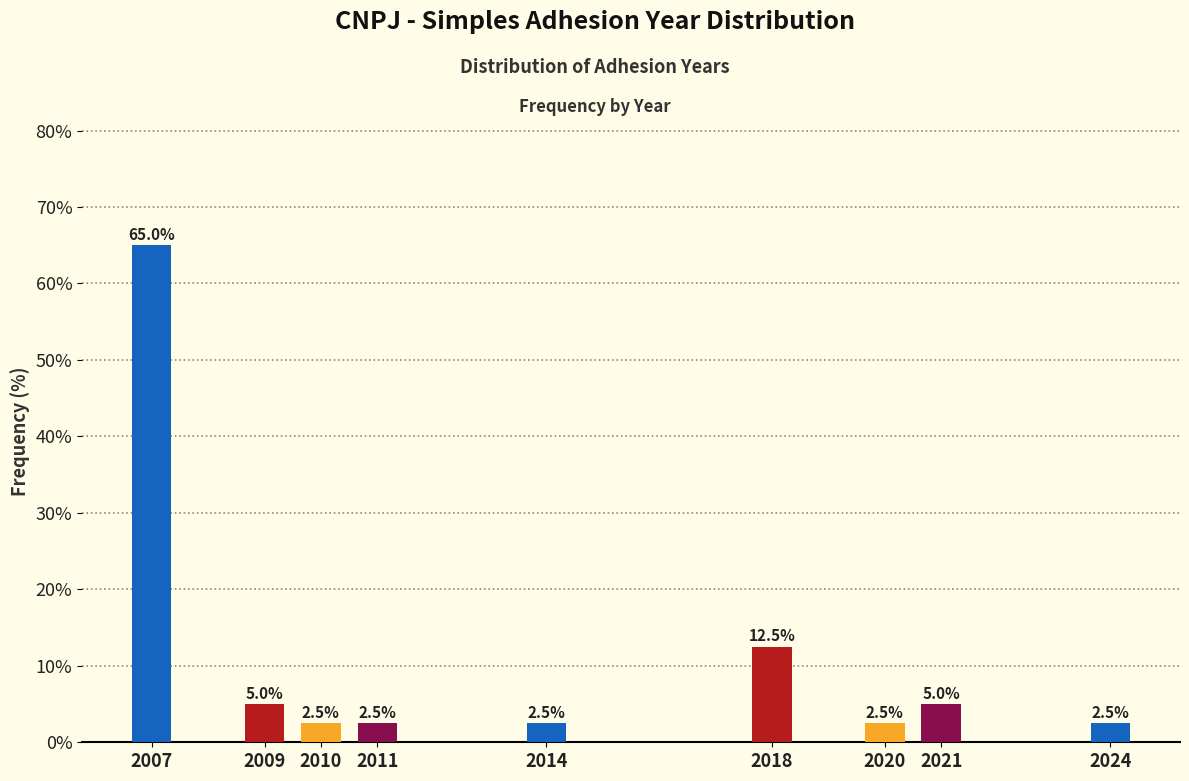

Reading left to right, what are all the values shown in this chart?

2007=65.0	2009=5.0	2010=2.5	2011=2.5	2014=2.5	2018=12.5	2020=2.5	2021=5.0	2024=2.5